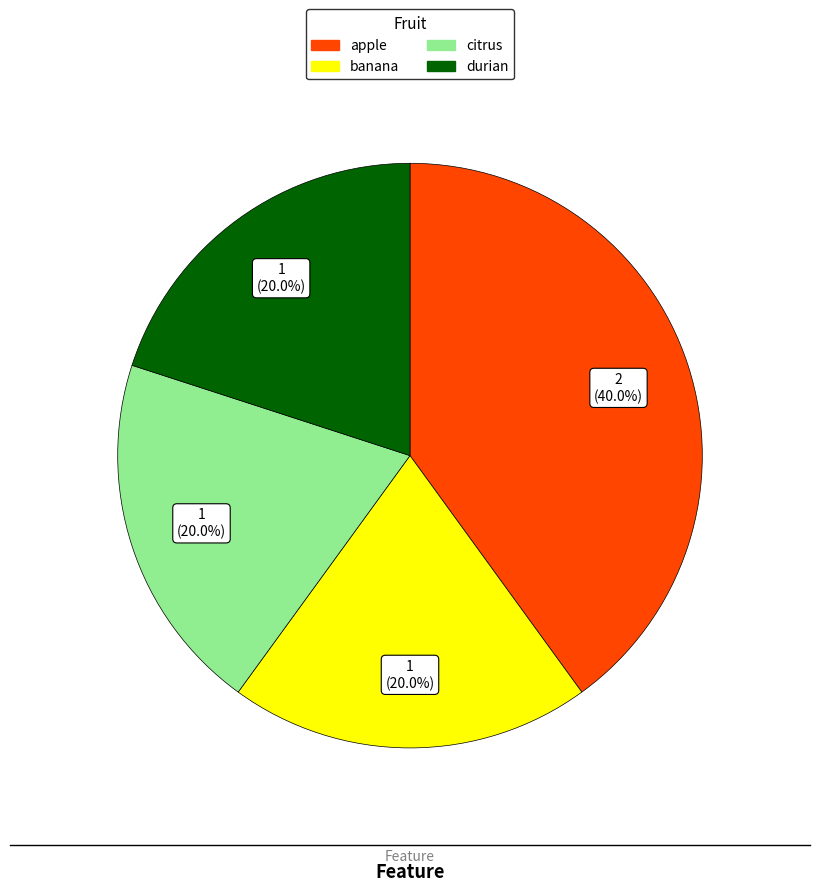

To the nearest percent, what portion does apple represent?

40%